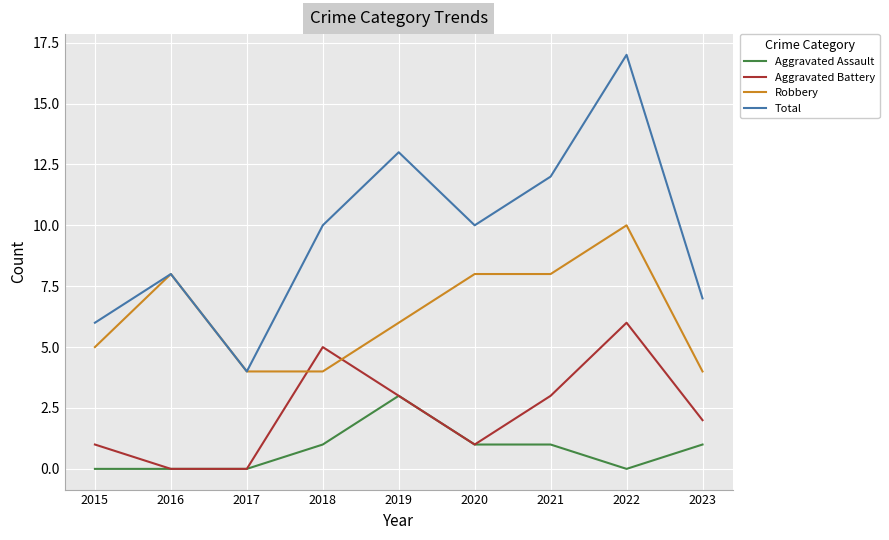

Rank the series at 2023 from highest to lowest value.

Total, Robbery, Aggravated Battery, Aggravated Assault